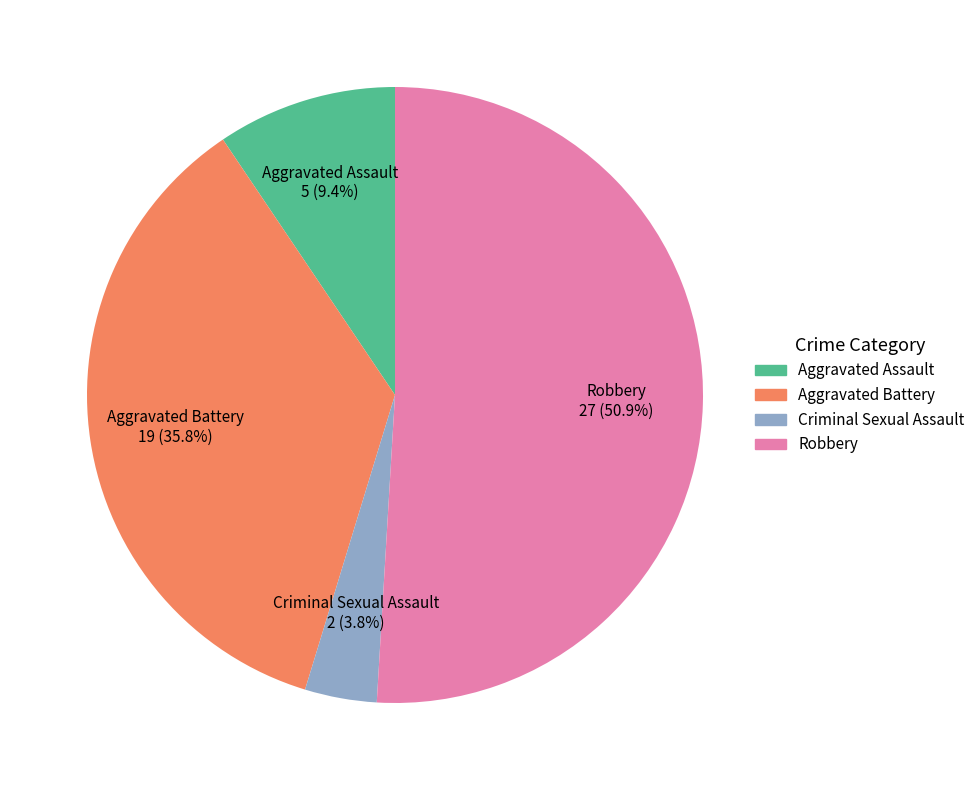

What is the smallest slice in the pie chart?

Criminal Sexual Assault